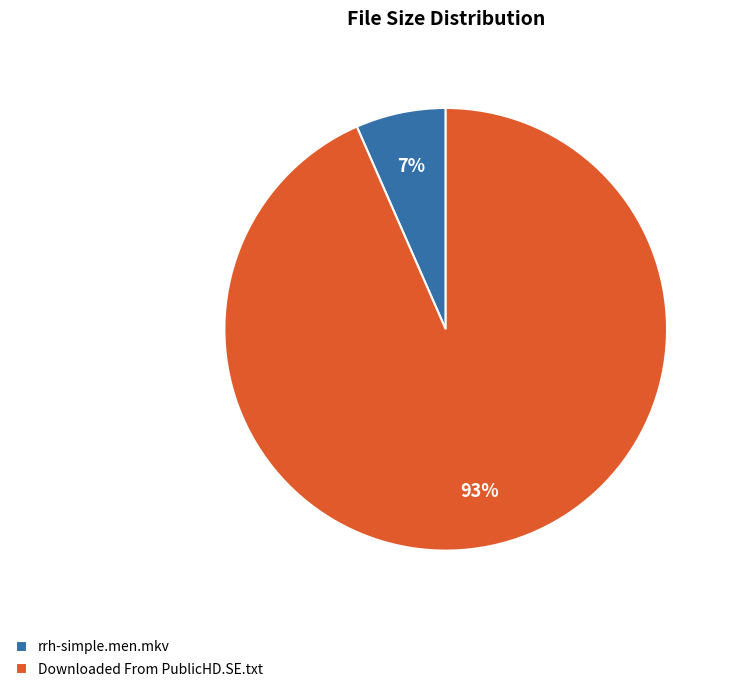

Which category has the smallest portion of the pie?

rrh-simple.men.mkv